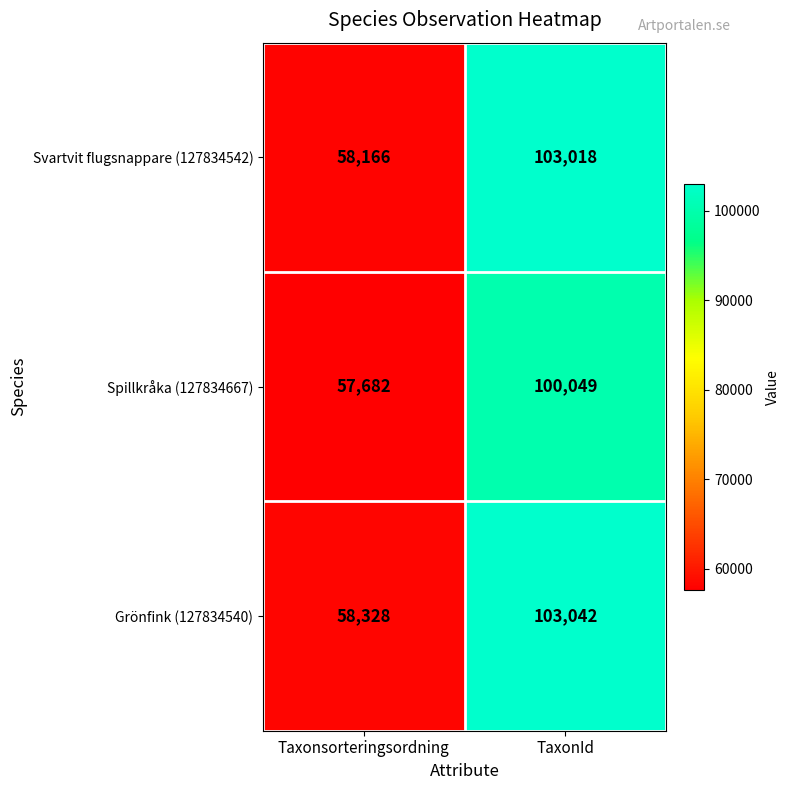

What value does the Svartvit flugsnappare (127834542) series have at Taxonsorteringsordning?

58166